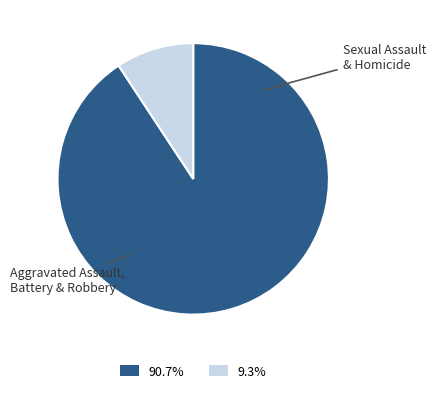

What is the ratio of the value at 90.7% to the value at 9.3%?

9.8